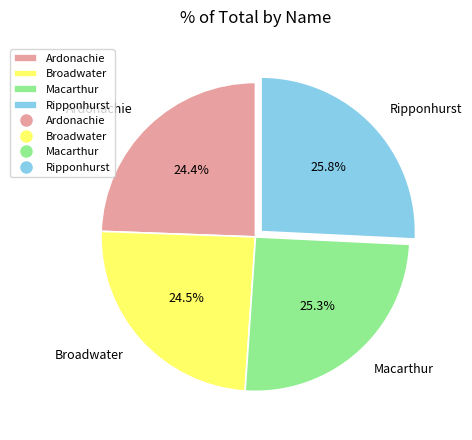

What portion of the pie excludes Ripponhurst?

74.2%